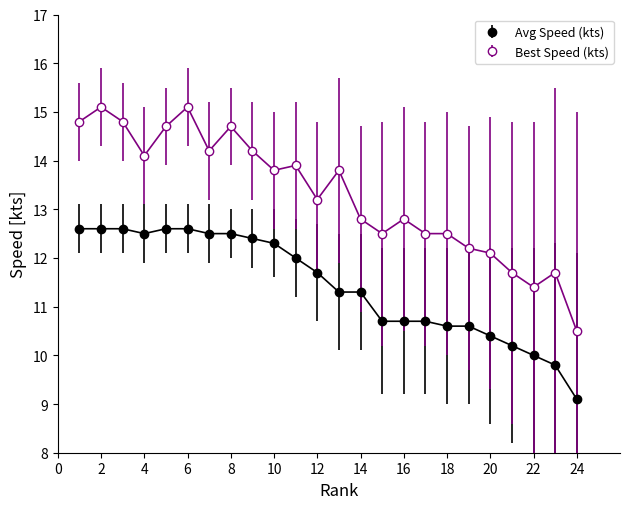

What is the difference between the second highest and minimum values in the Avg Speed (kts) series?

3.5